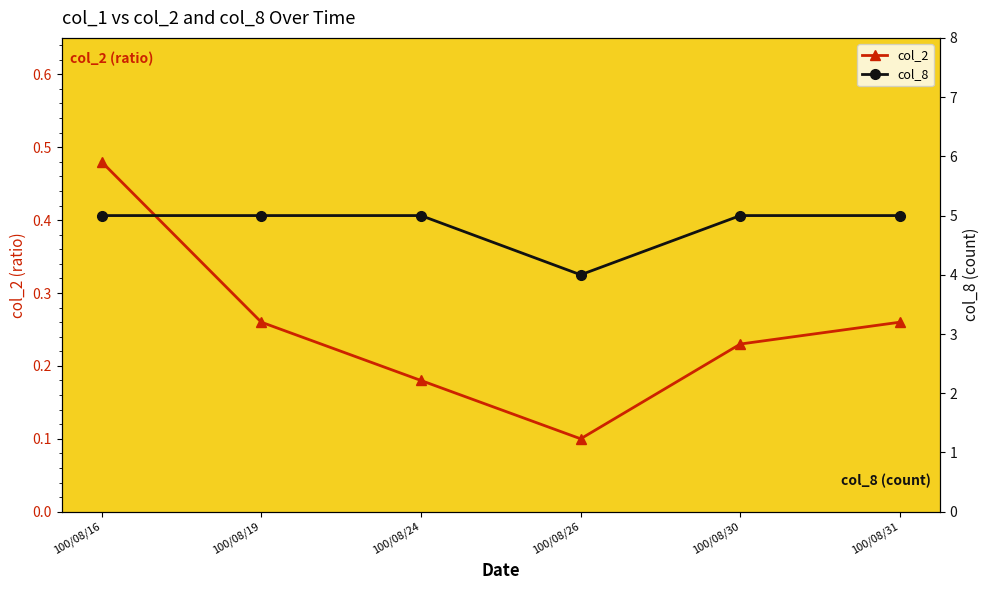

Does the chart have visible grid lines?

No